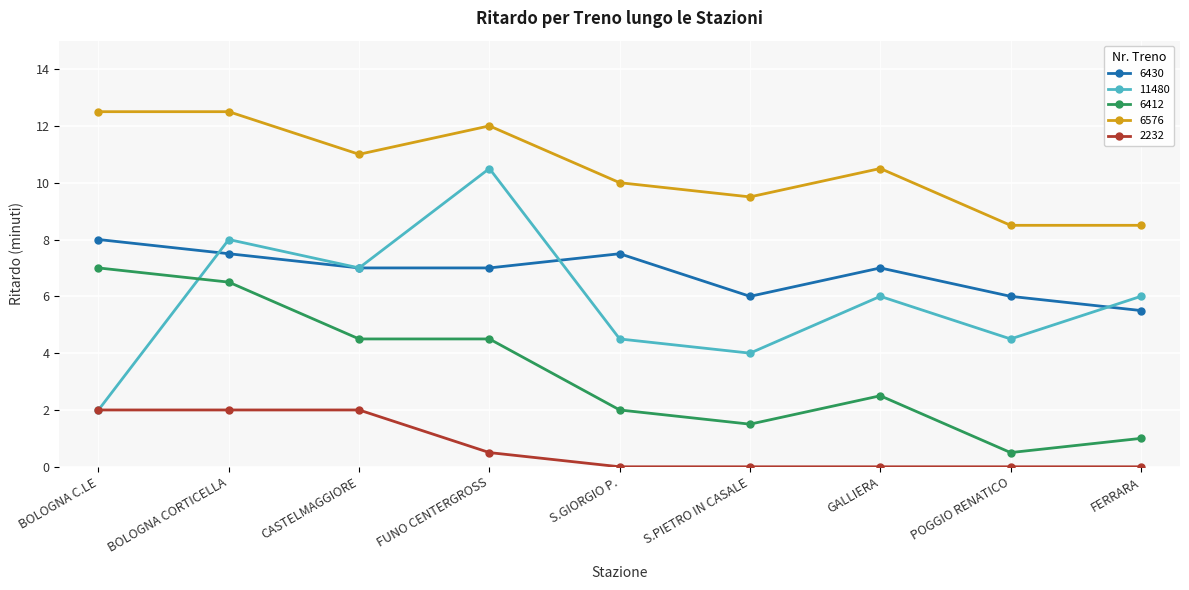

True or false: 6576 has a value of 10.0 at S.GIORGIO P..

True